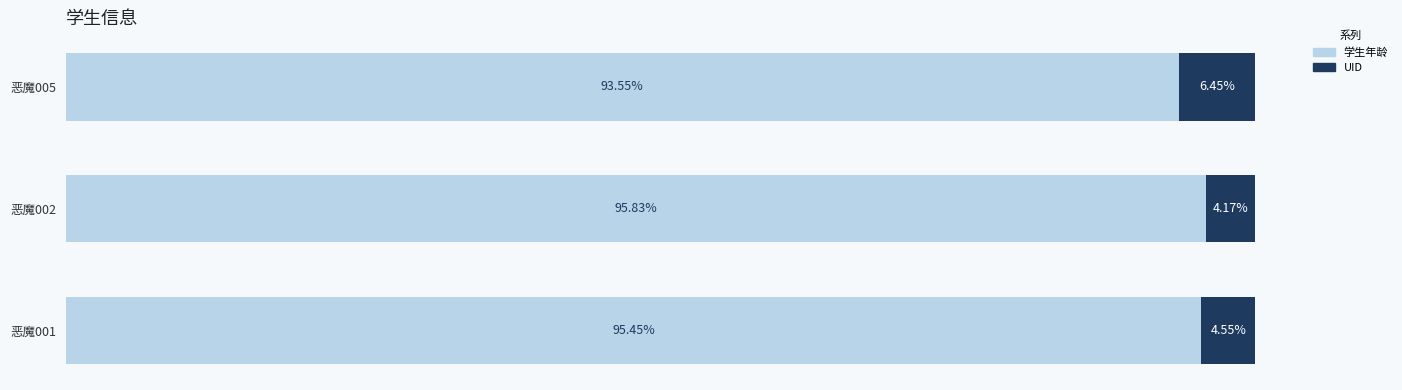

Rank the series by their average value, from highest to lowest.

学生年龄, UID